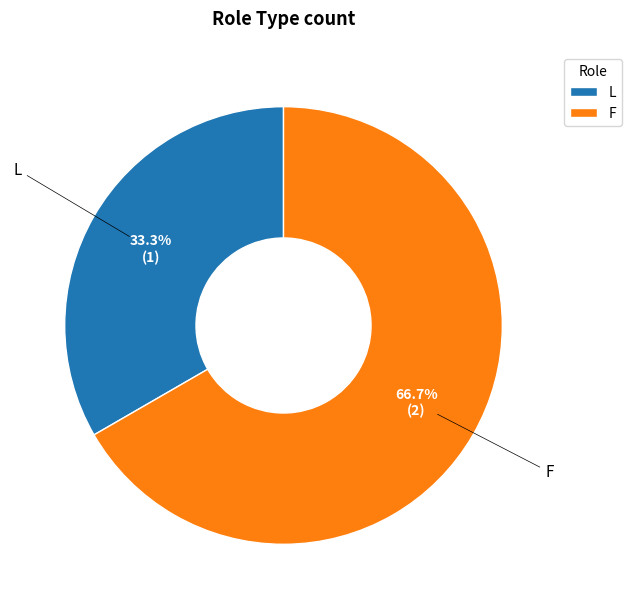

Which slice is the smallest?

L